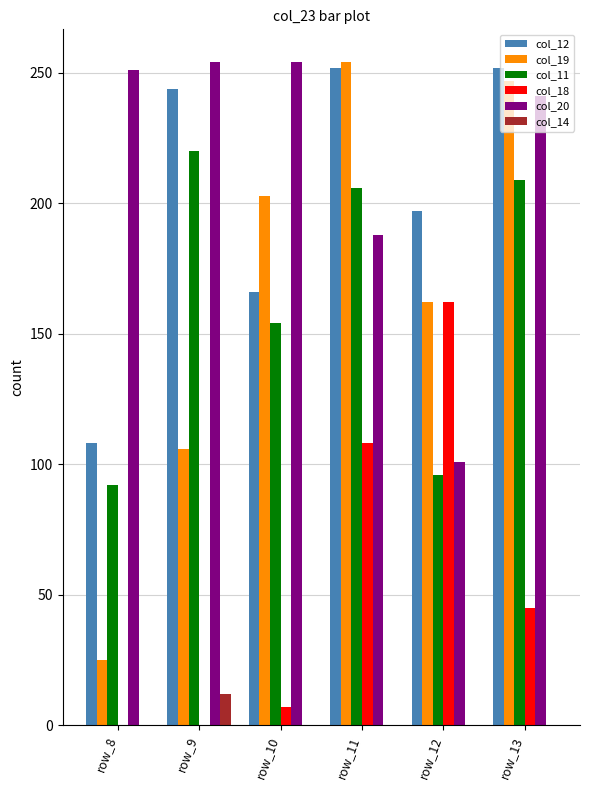

Which series has the widest spread of values?

col_19